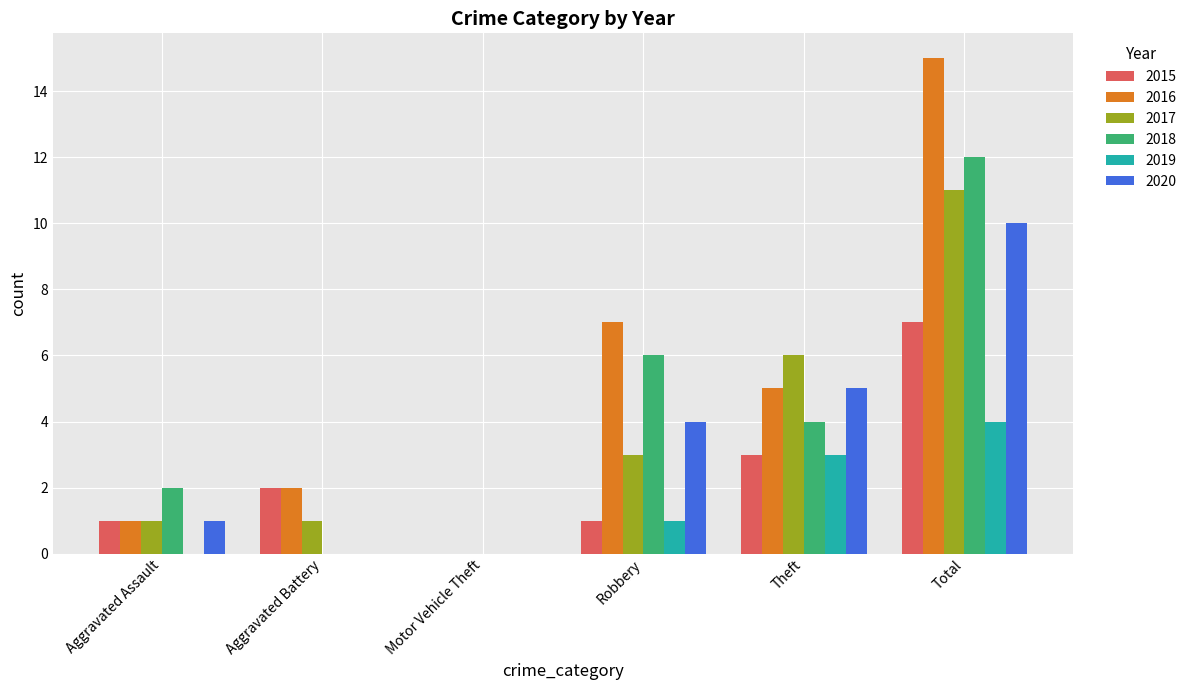

Which series has the largest total across all categories?

2016